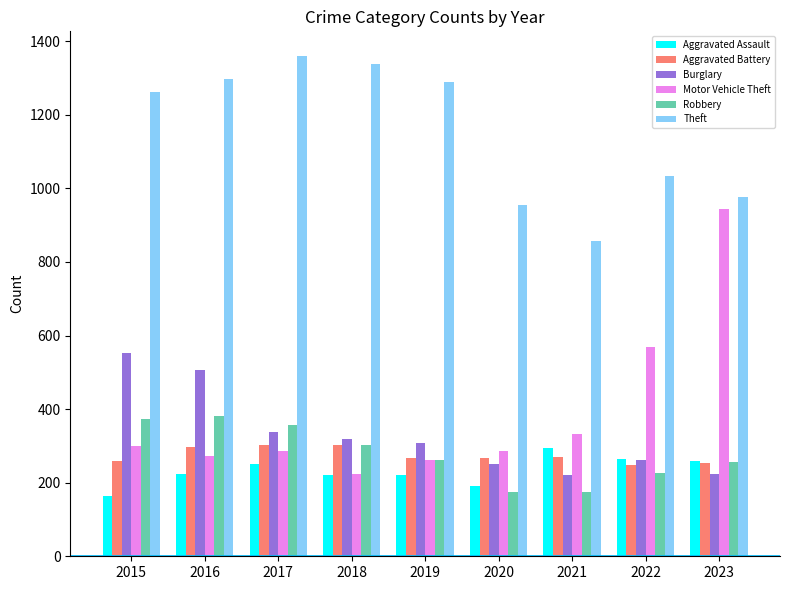

Is the value of Motor Vehicle Theft at 2023 greater than the value of Aggravated Battery at 2019?

Yes